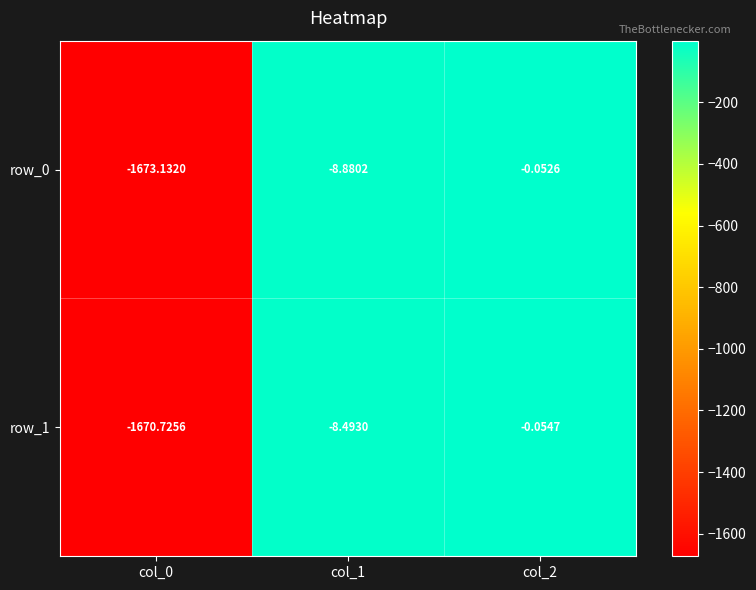

The row_1 series shows -3.1 at col_1. True or false?

False